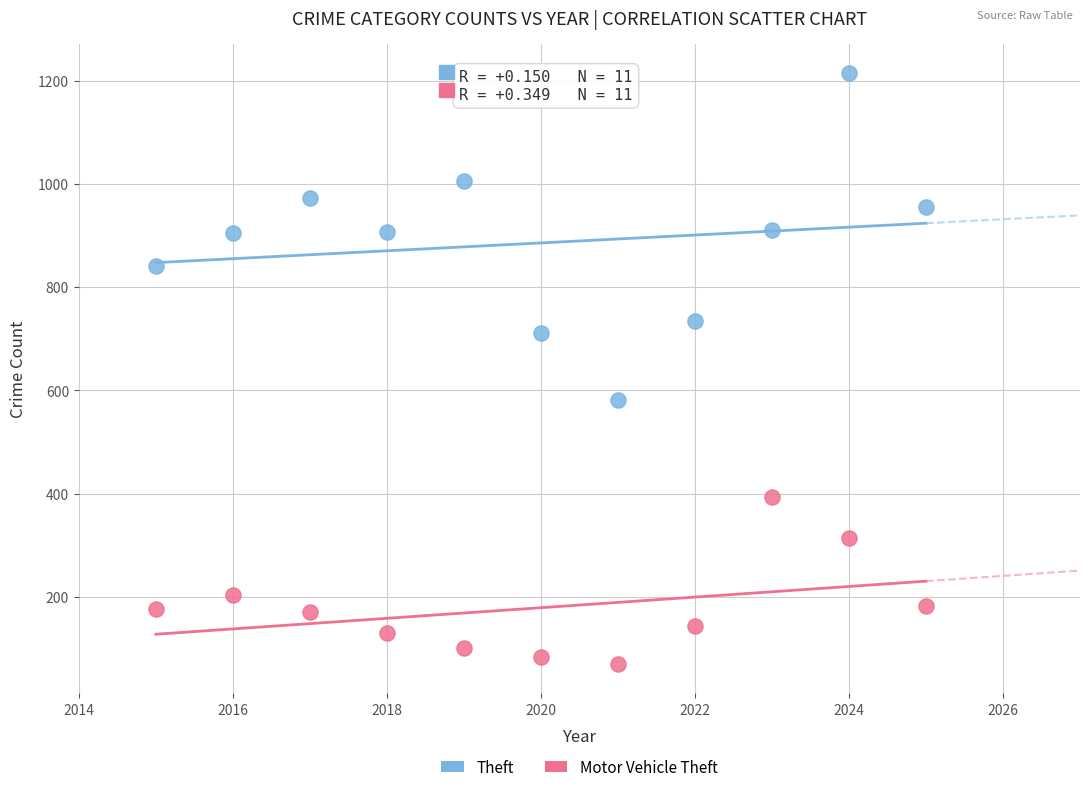

Across all data points, what is the range of Y values (max minus min)?

1145